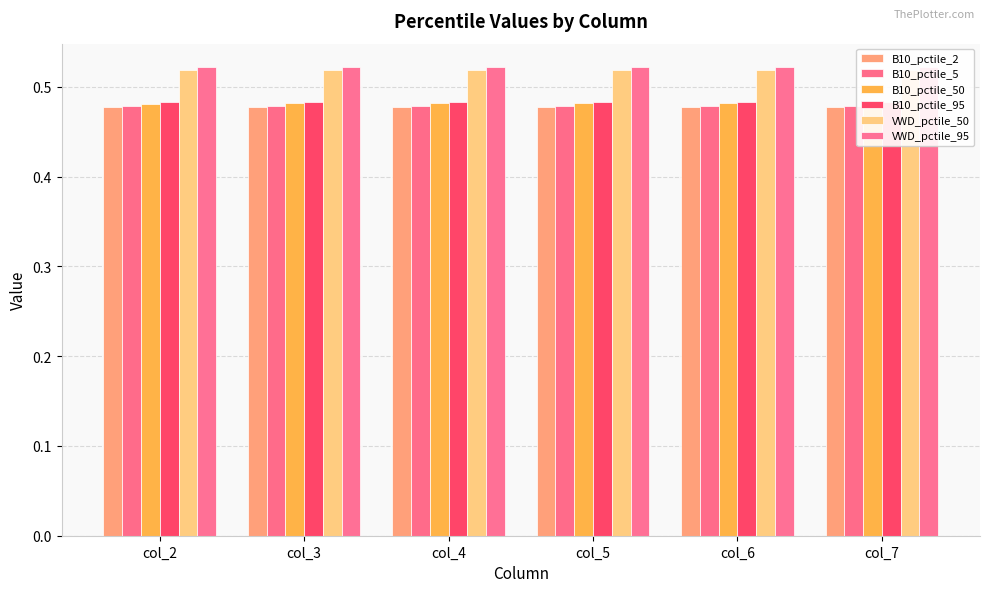

At which label does B10_pctile_2 reach its minimum?

col_7